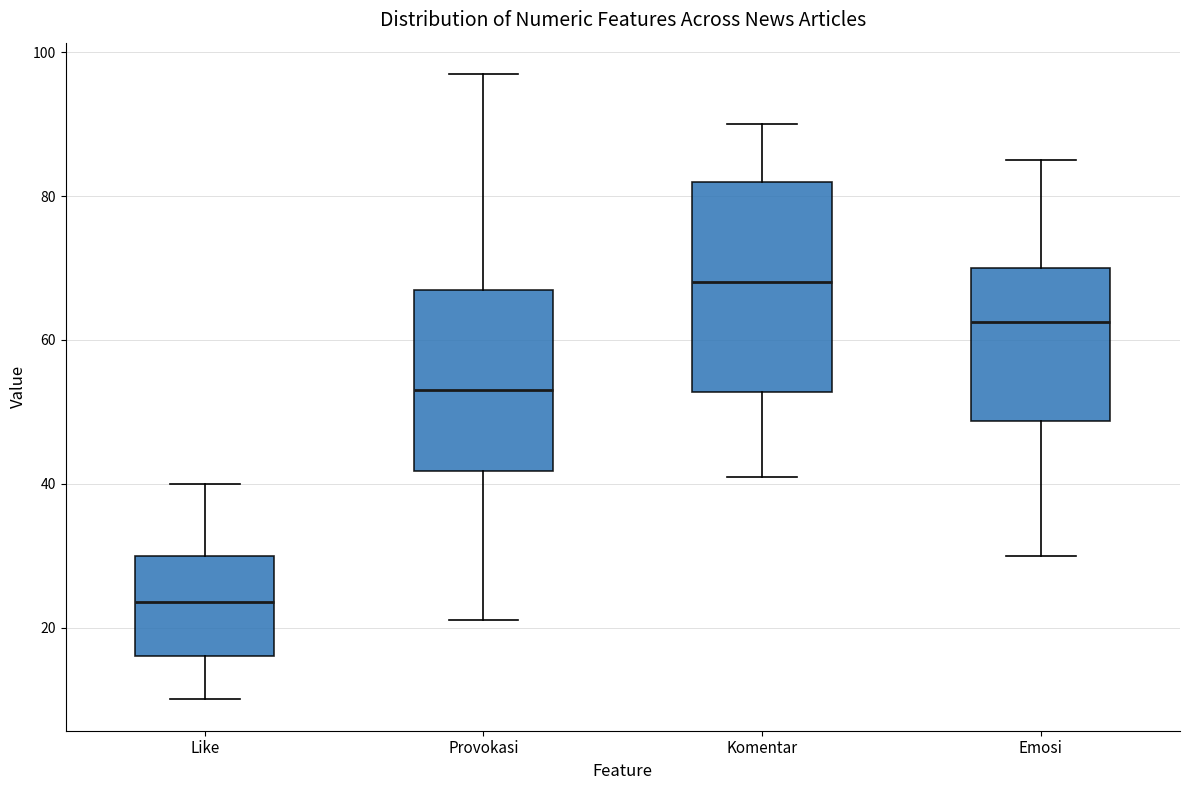

Which box has the lowest median line?

Like